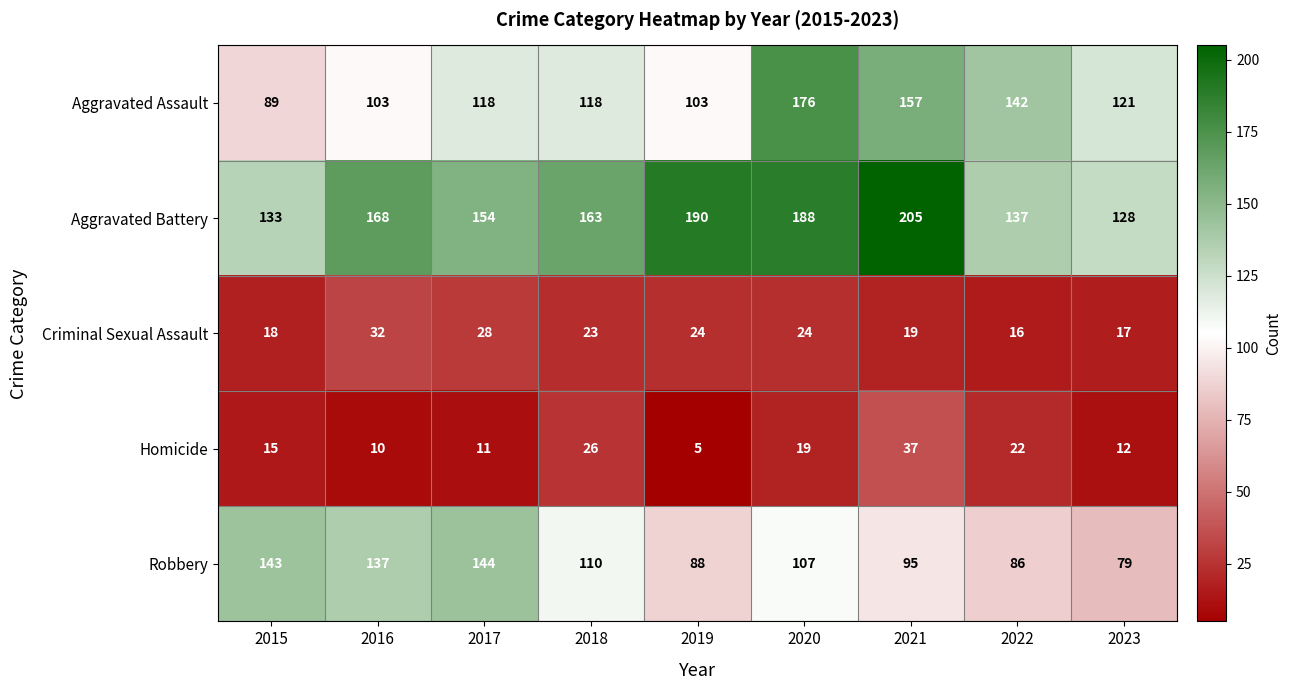

At which category is the sum across all series the highest?

2020